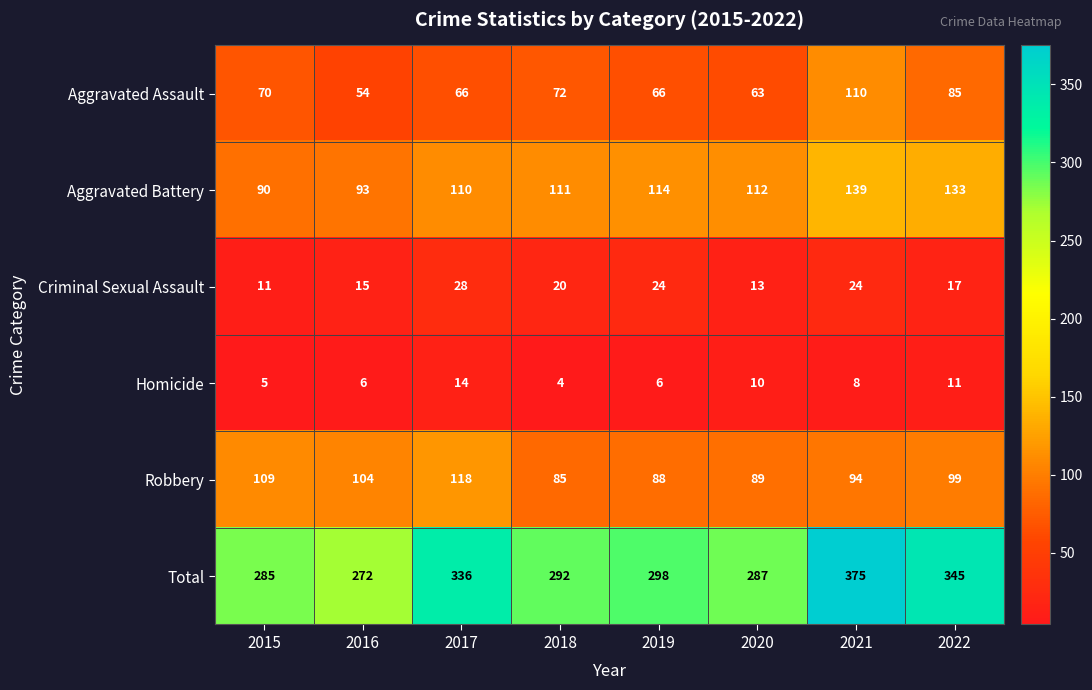

How many distinct data groups are displayed?

6